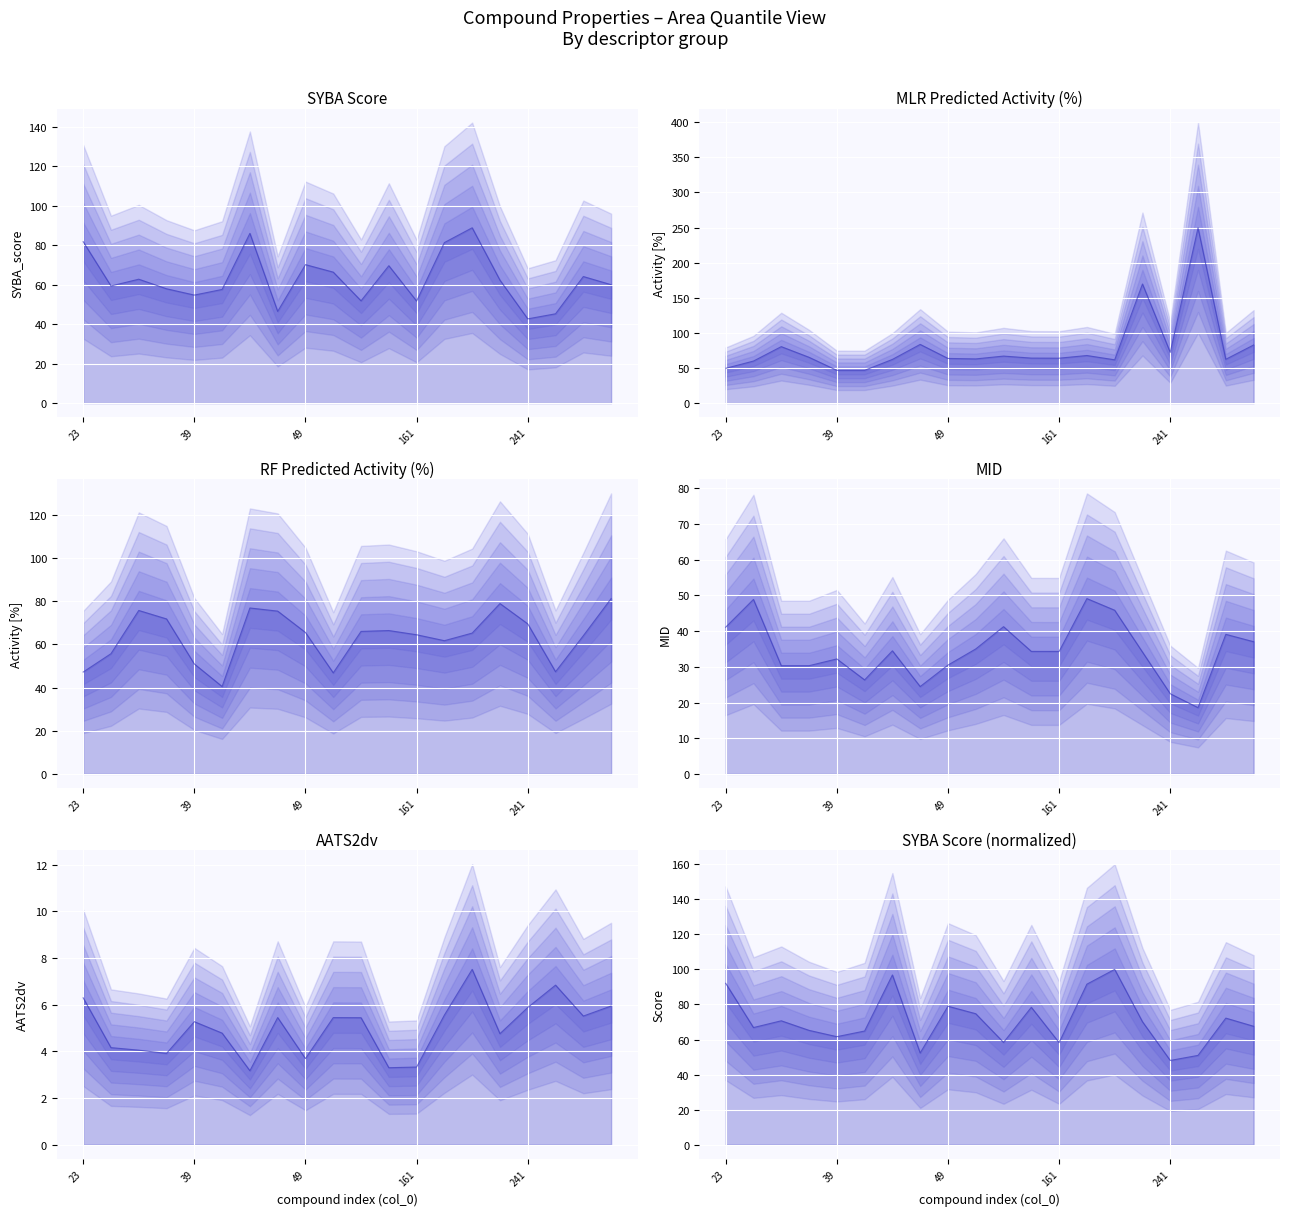

What is the difference between the highest and lowest values at 159?

66.4